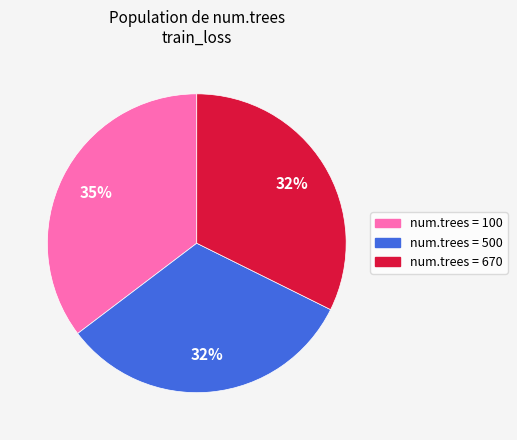

To the nearest percent, what is the average slice percentage?

33%